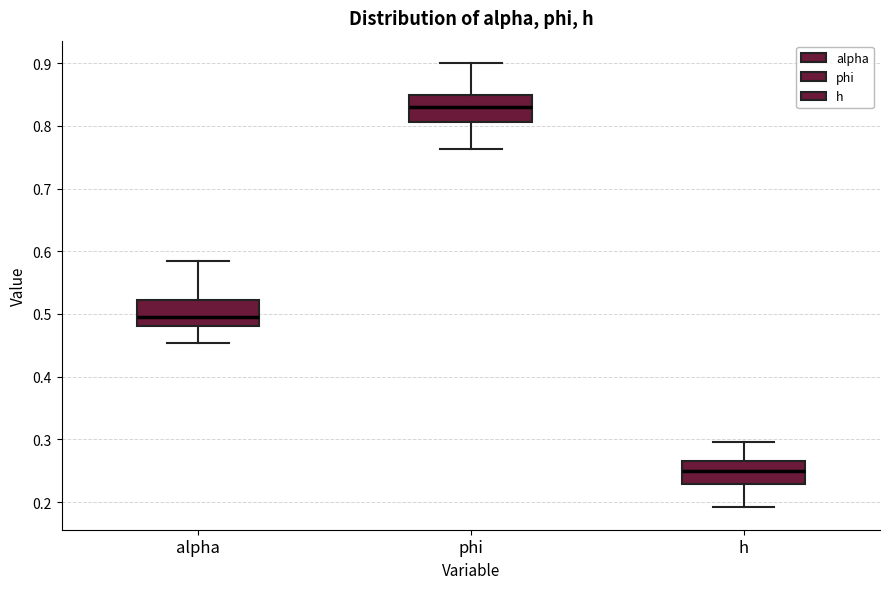

Which box's median line is the lowest?

h